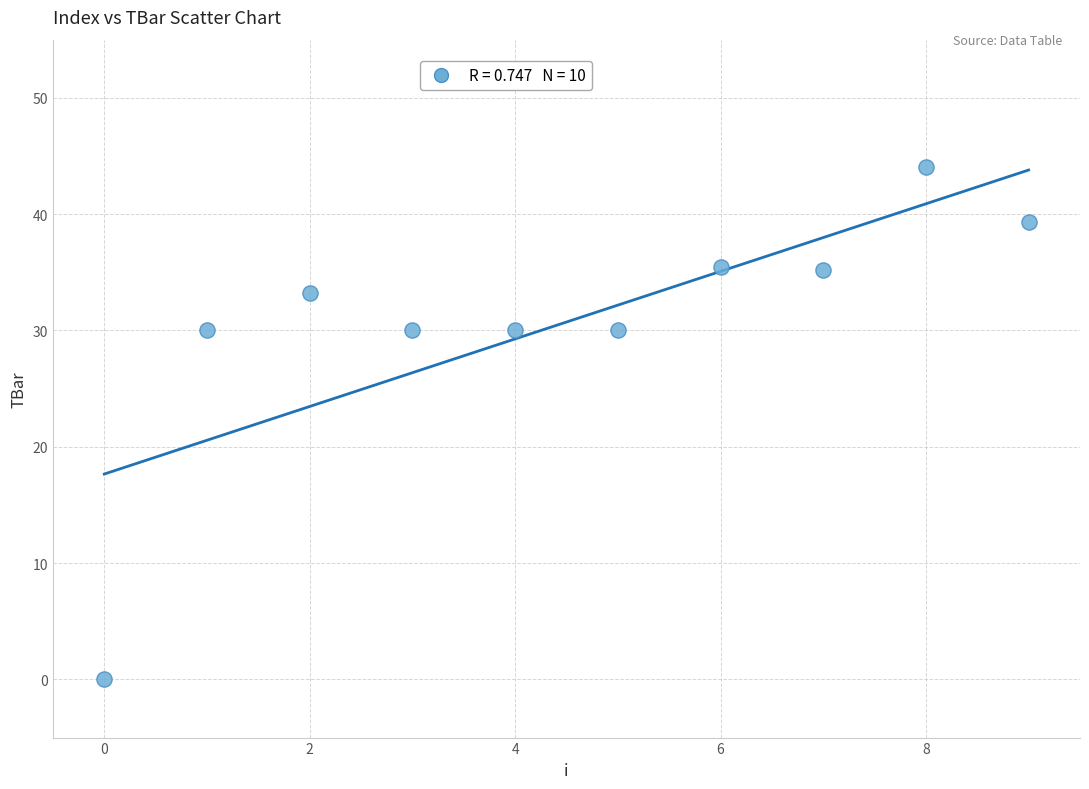

What is the range of Y values (max minus min)?

44.1